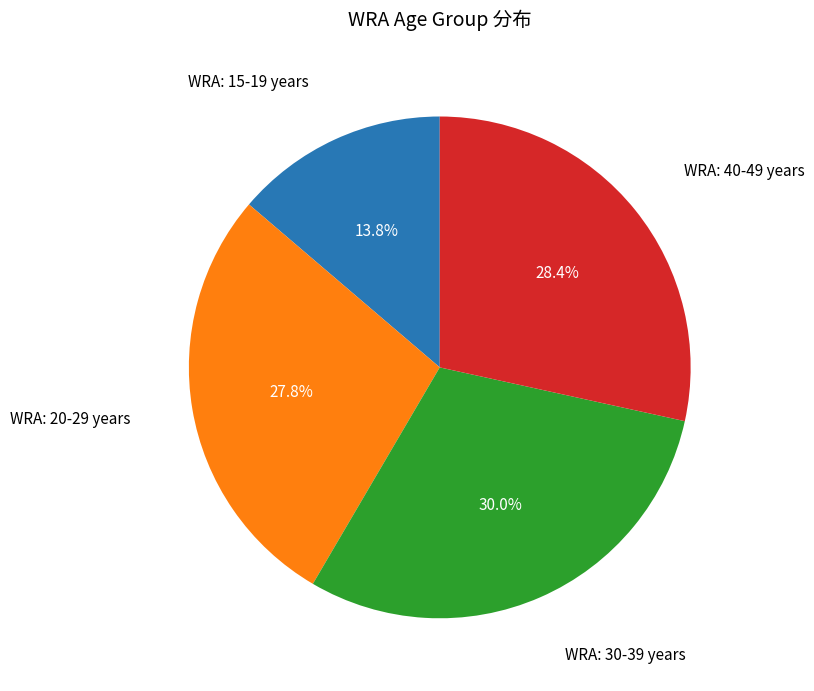

How many slices are in this pie chart?

4